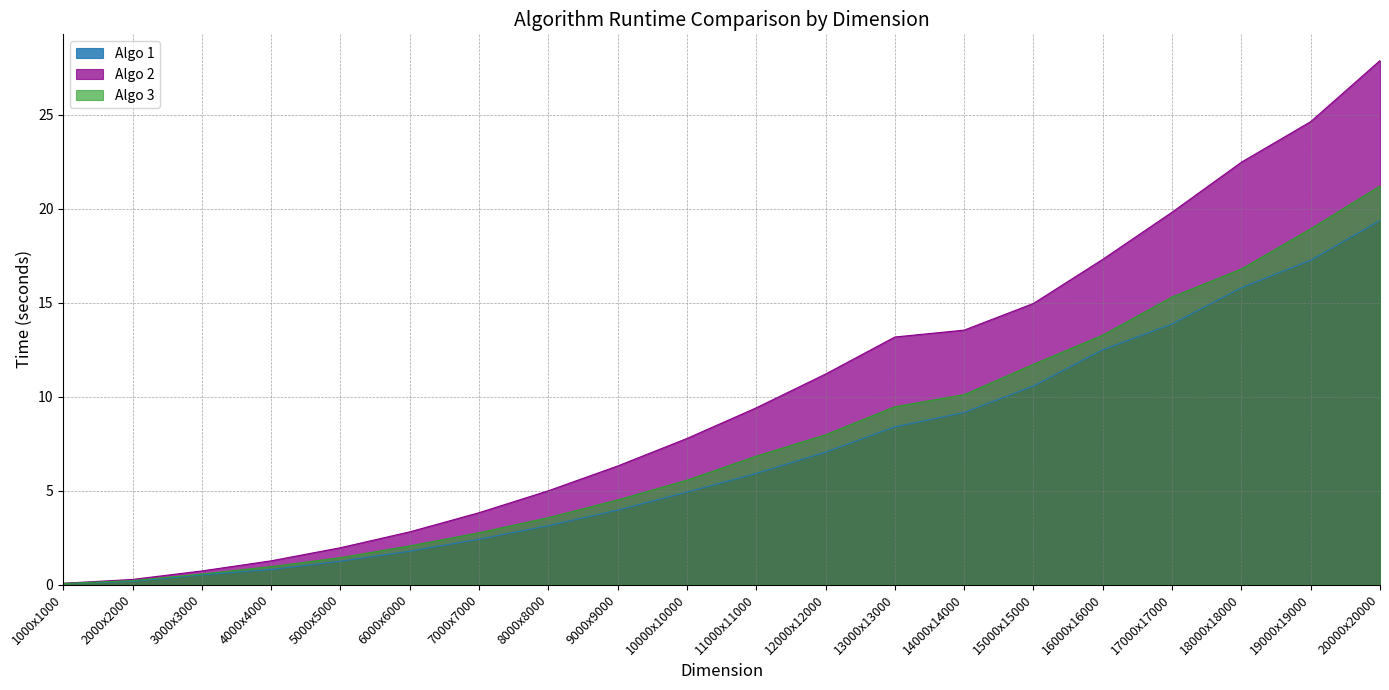

Reading left to right, extract all data points from this chart.

Algo 1: 0.1	0.2	0.5	0.8	1.2	1.8	2.4	3.1	4.0	4.9	5.9	7.0	8.4	9.2	10.6	12.5	13.9	15.8	17.3	19.4
Algo 2: 0.1	0.3	0.7	1.3	2.0	2.8	3.8	5.0	6.3	7.8	9.4	11.2	13.2	13.5	15.0	17.3	19.8	22.5	24.6	27.9
Algo 3: 0.1	0.2	0.6	1.0	1.4	2.1	2.8	3.6	4.5	5.6	6.8	8.0	9.5	10.1	11.7	13.3	15.3	16.8	18.9	21.2